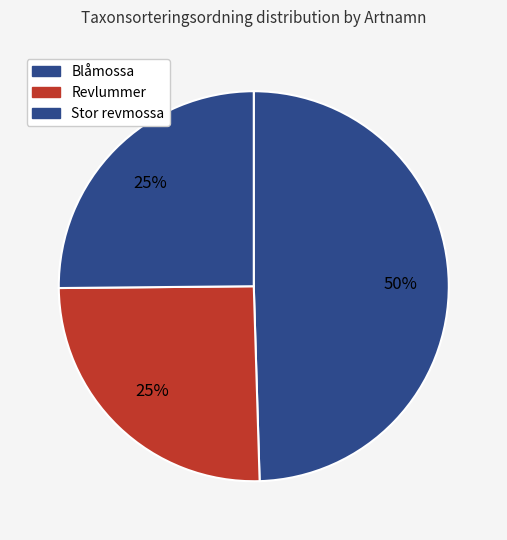

Is there a majority slice in this chart?

No